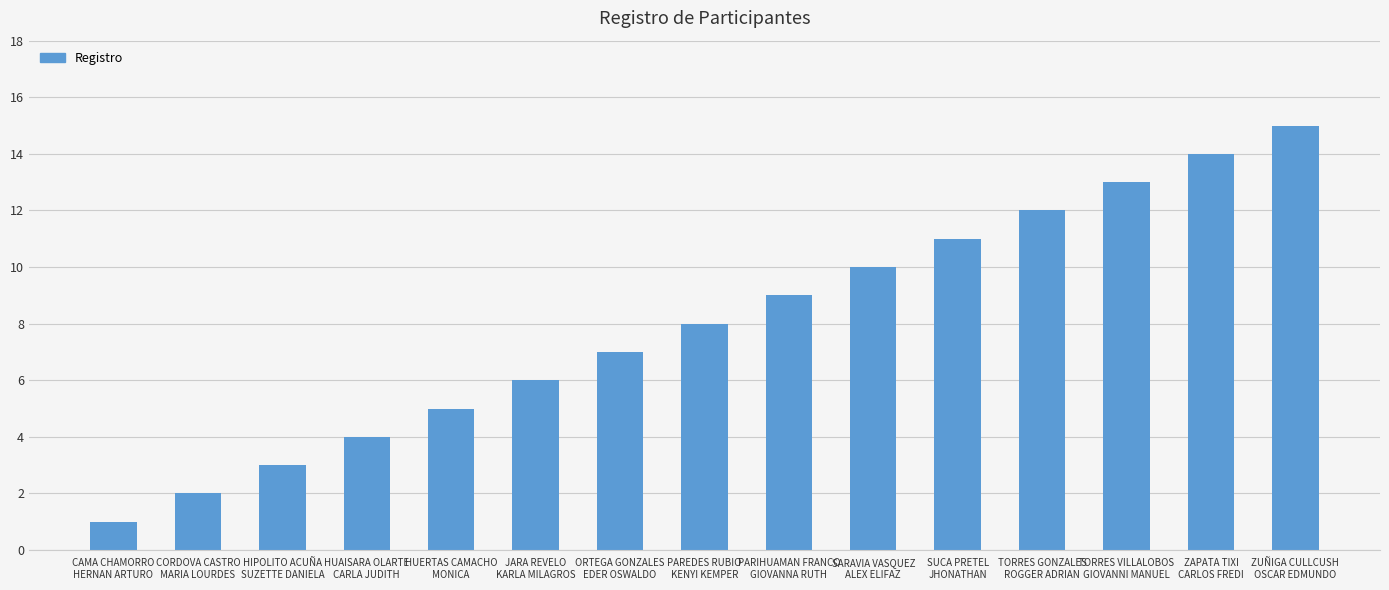

Rank the categories by value from lowest to highest.

CAMA CHAMORRO
HERNAN ARTURO, CORDOVA CASTRO
MARIA LOURDES, HIPOLITO ACUÑA
SUZETTE DANIELA, HUAISARA OLARTE
CARLA JUDITH, HUERTAS CAMACHO
MONICA, JARA REVELO
KARLA MILAGROS, ORTEGA GONZALES
EDER OSWALDO, PAREDES RUBIO
KENYI KEMPER, PARIHUAMAN FRANCO
GIOVANNA RUTH, SARAVIA VASQUEZ
ALEX ELIFAZ, SUCA PRETEL
JHONATHAN, TORRES GONZALES
ROGGER ADRIAN, TORRES VILLALOBOS
GIOVANNI MANUEL, ZAPATA TIXI
CARLOS FREDI, ZUÑIGA CULLCUSH
OSCAR EDMUNDO